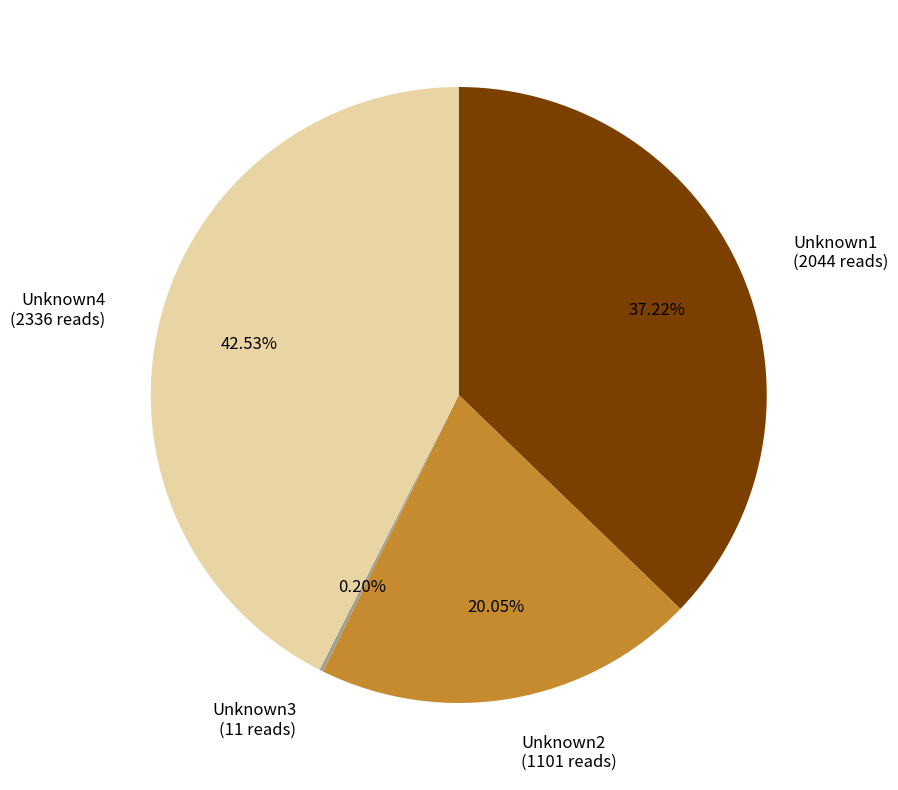

Combined, do Unknown2 (1101 reads) and Unknown1 (2044 reads) account for over 50%?

Yes